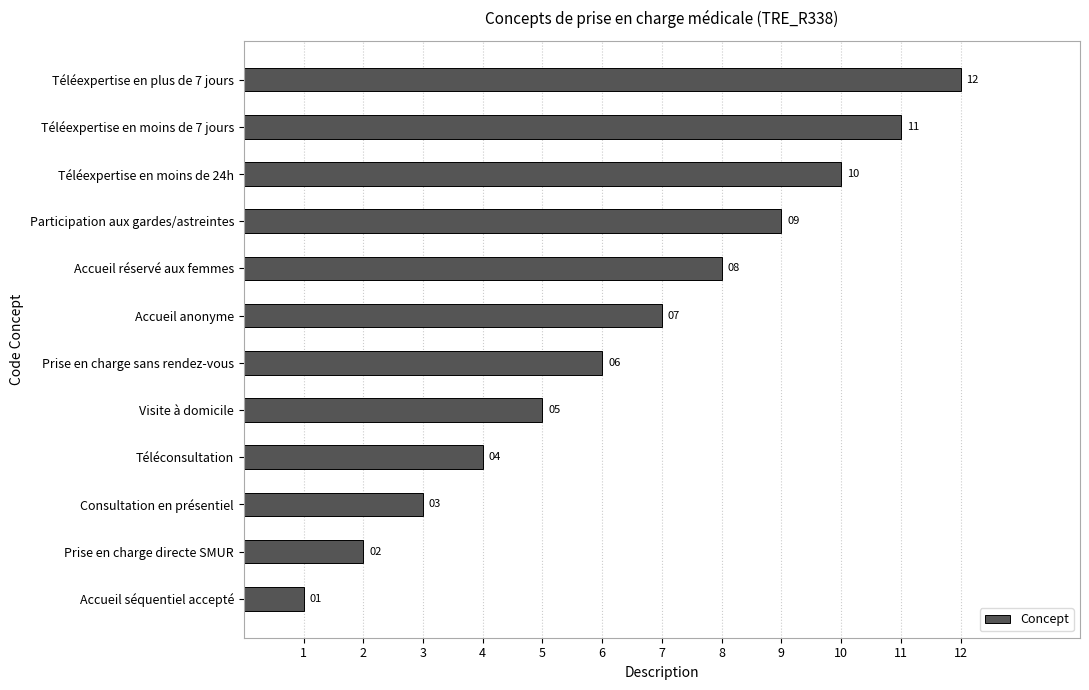

Rank the categories by value from lowest to highest.

Accueil séquentiel accepté, Prise en charge directe SMUR, Consultation en présentiel, Téléconsultation, Visite à domicile, Prise en charge sans rendez-vous, Accueil anonyme, Accueil réservé aux femmes, Participation aux gardes/astreintes, Téléexpertise en moins de 24h, Téléexpertise en moins de 7 jours, Téléexpertise en plus de 7 jours